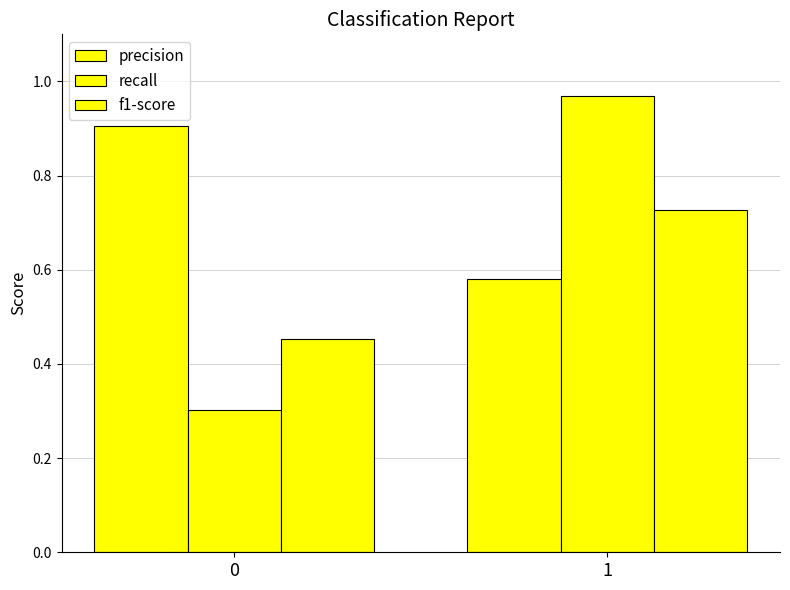

Count the number of data series in this chart.

3